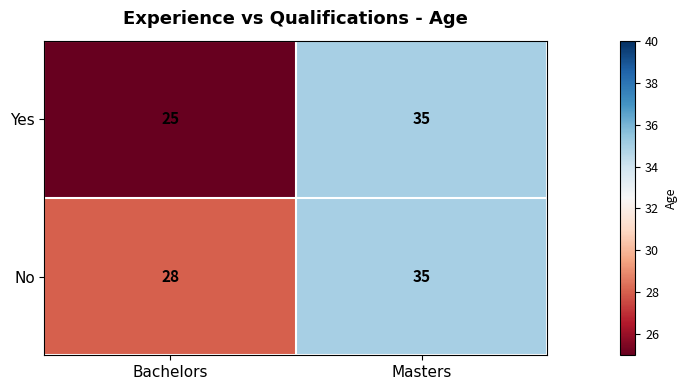

What is the difference between the No values at Bachelors and Masters?

7